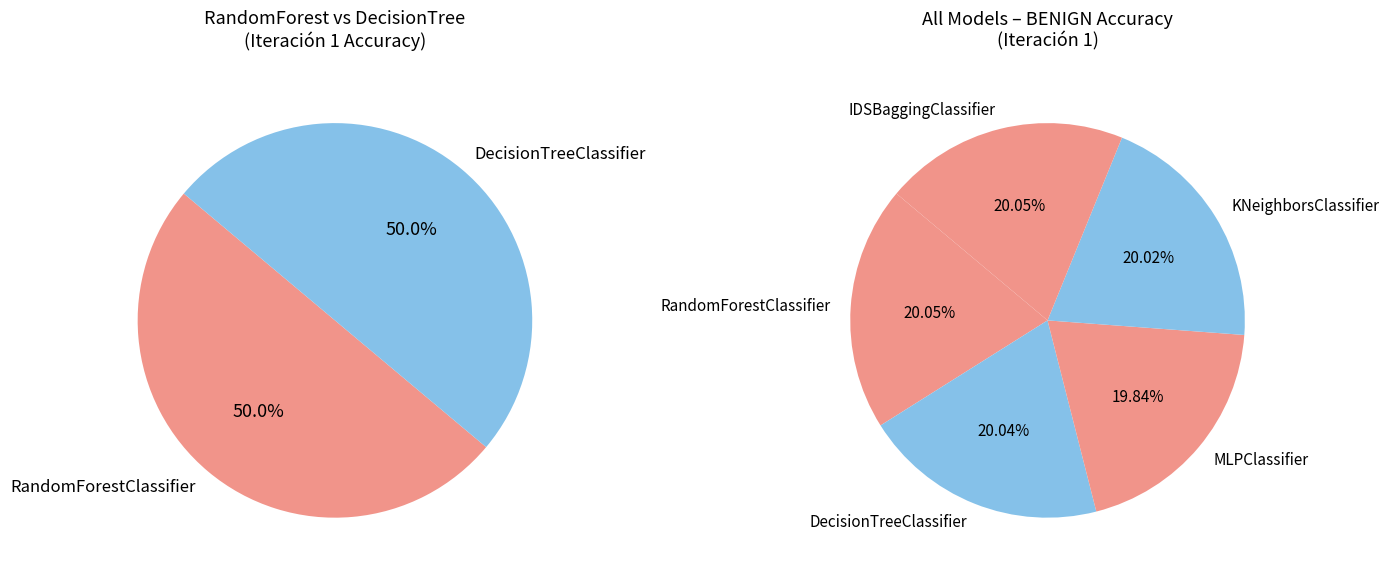

Is there any slice that represents more than half of the pie?

No